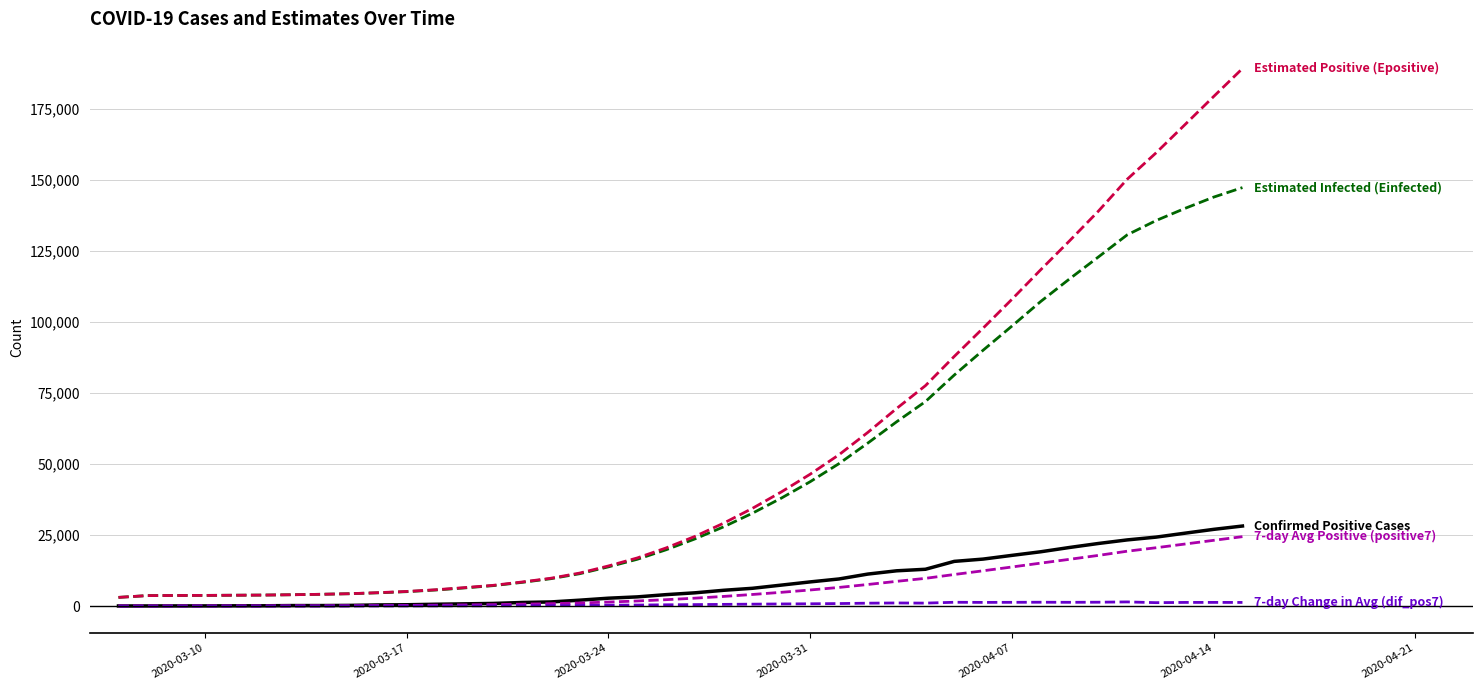

What is the maximum value shown in the chart?

189344.0